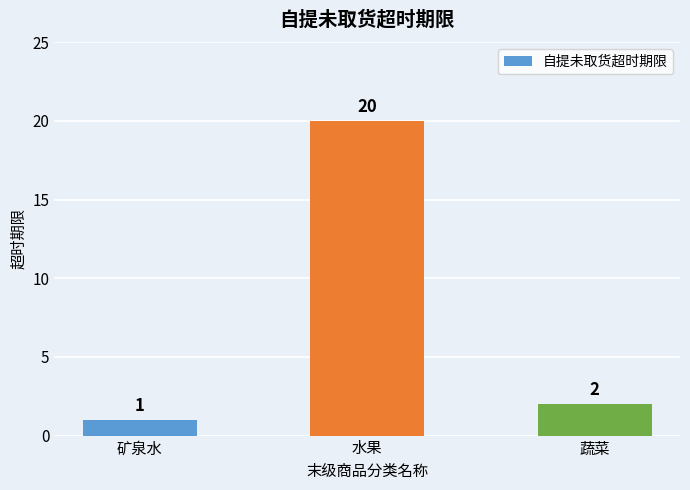

How many values are below 2?

1